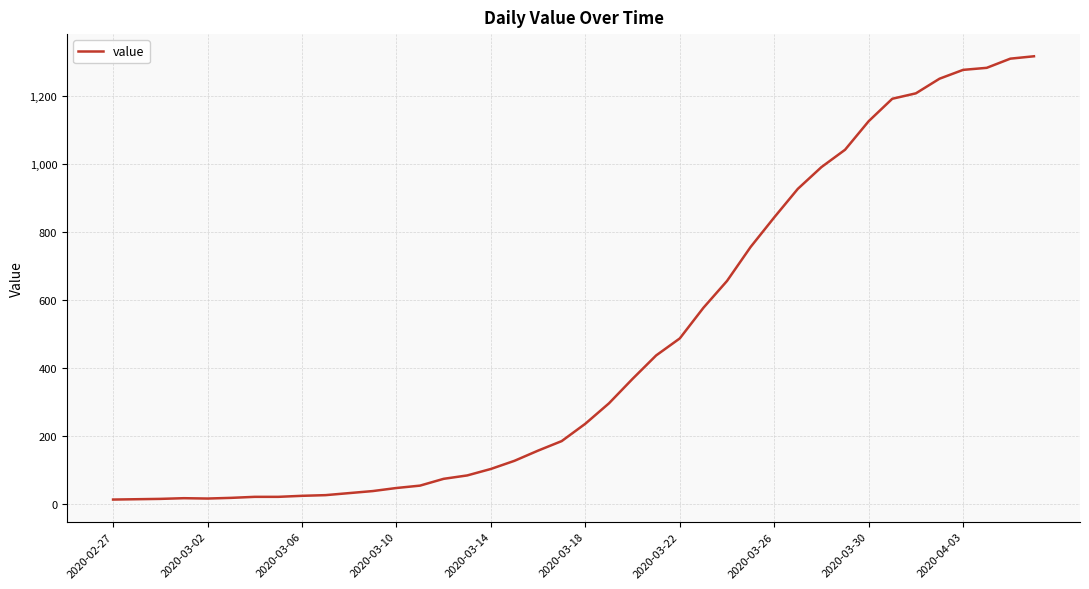

What is the maximum value shown in the chart?

1317